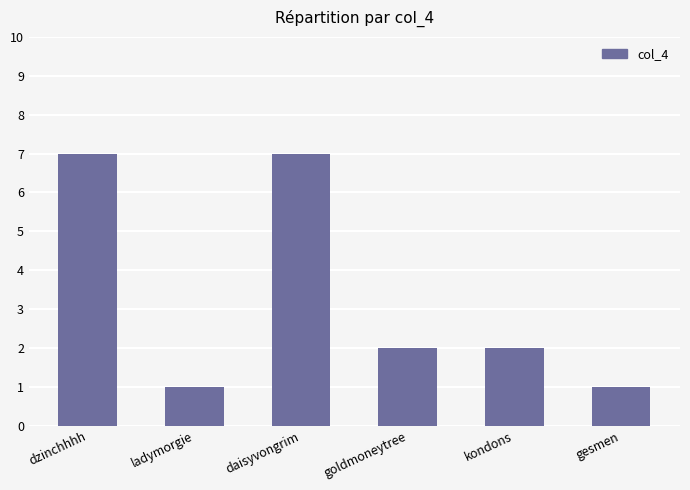

How many categories are shown in the chart?

6